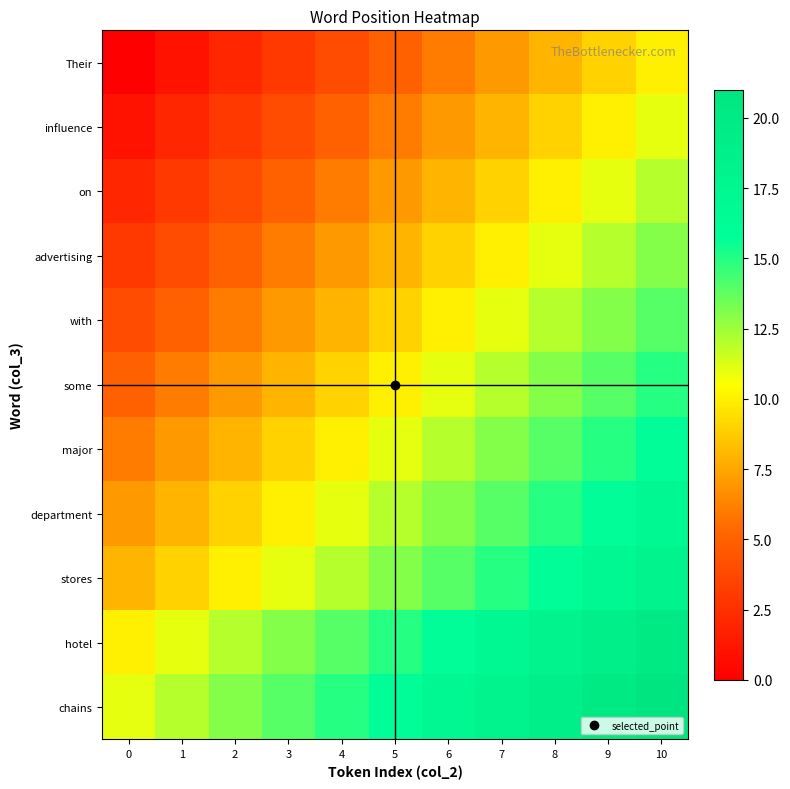

Which category has the highest value across all series?

10